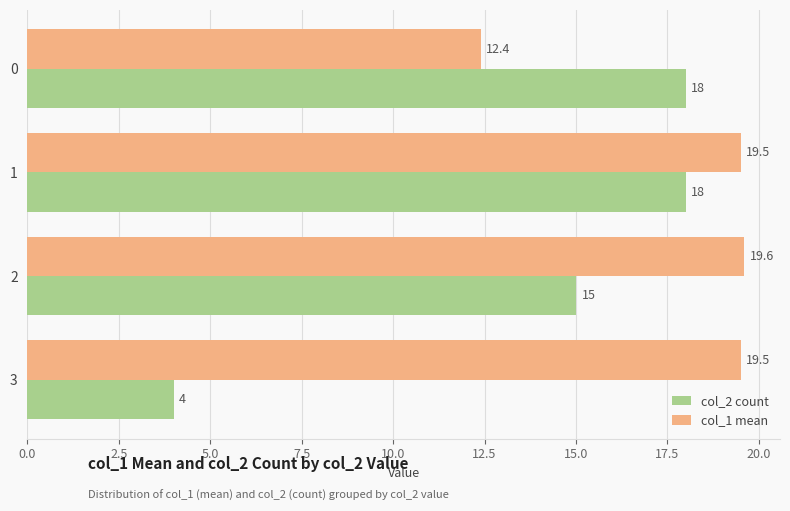

At which category is the sum across all series the highest?

1